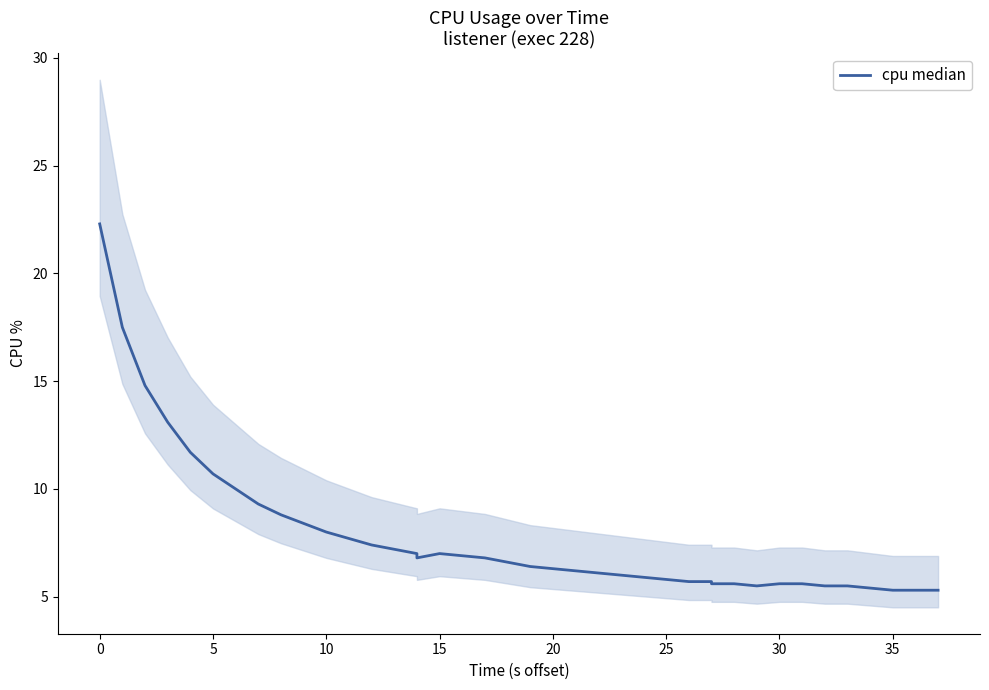

How many distinct data groups are displayed?

1